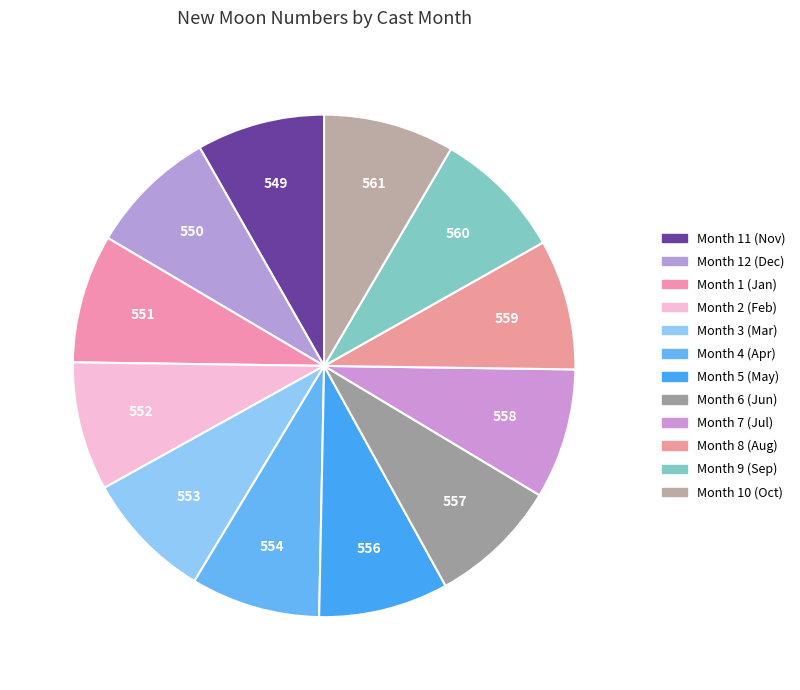

What is the smallest slice in the pie chart?

11